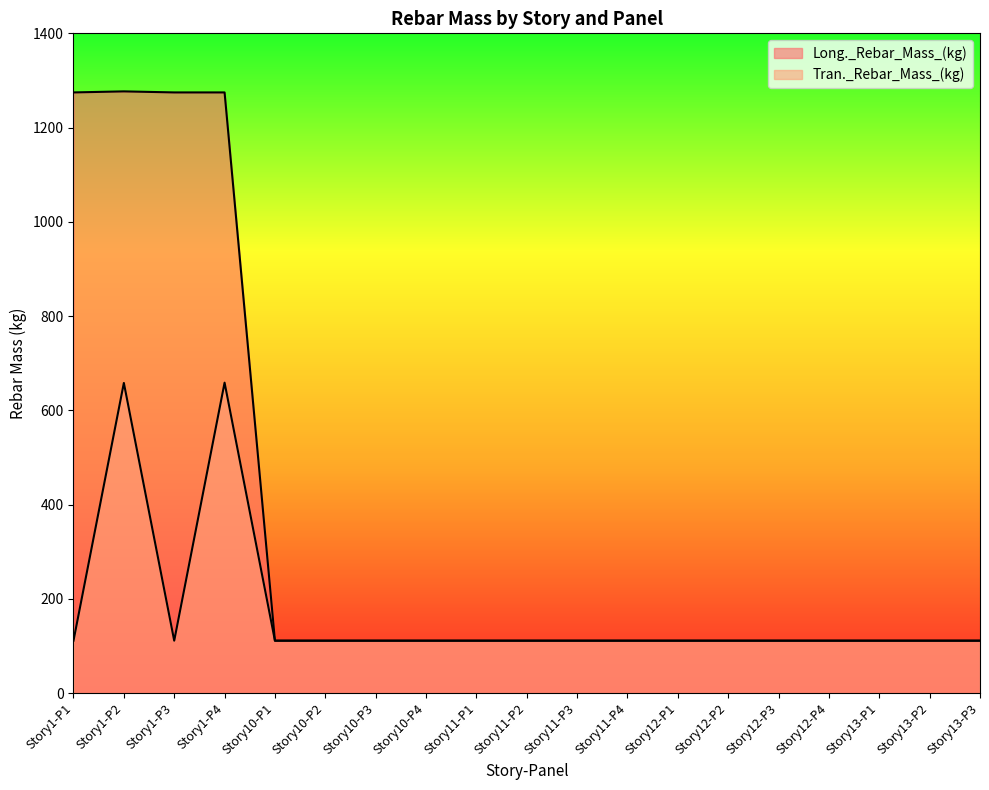

What is the difference between the second highest and second lowest values in the Tran._Rebar_Mass_(kg) series?

546.9